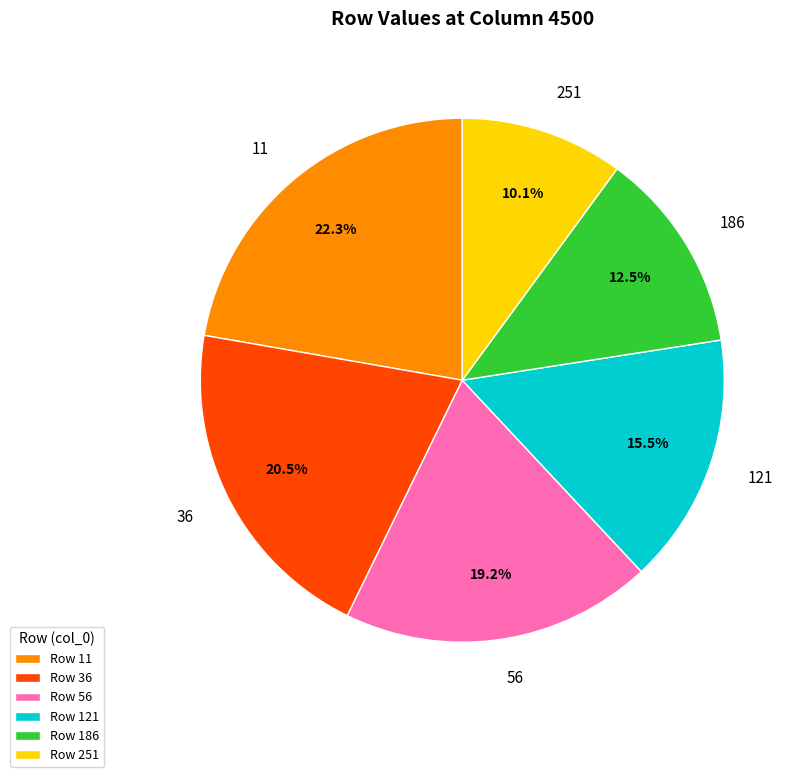

How many slices are in this pie chart?

6